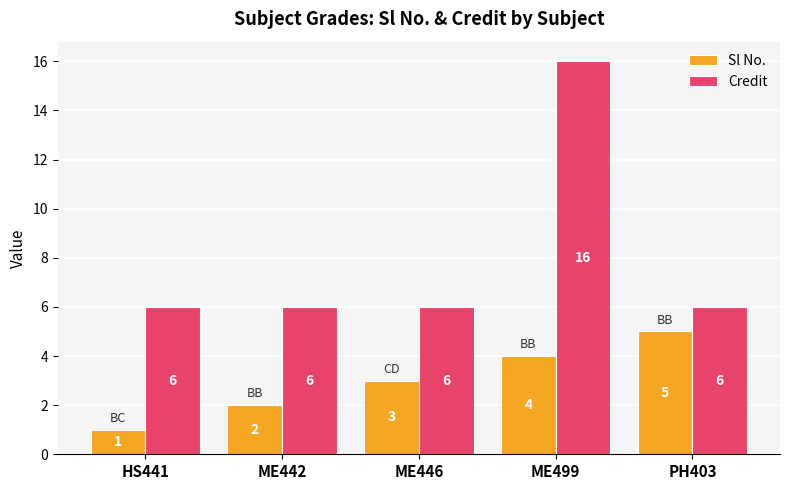

What is the spread (max minus min) of values at PH403?

1